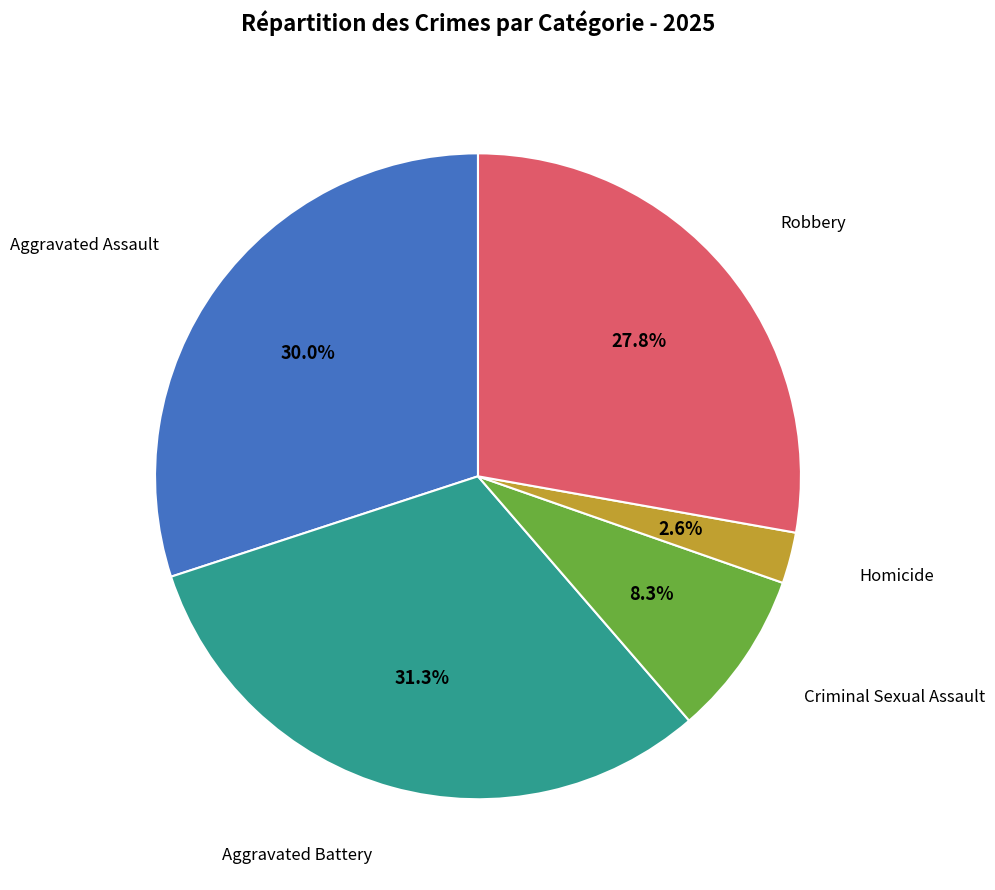

To the nearest percent, what is the difference between the largest and smallest slice percentages?

29%